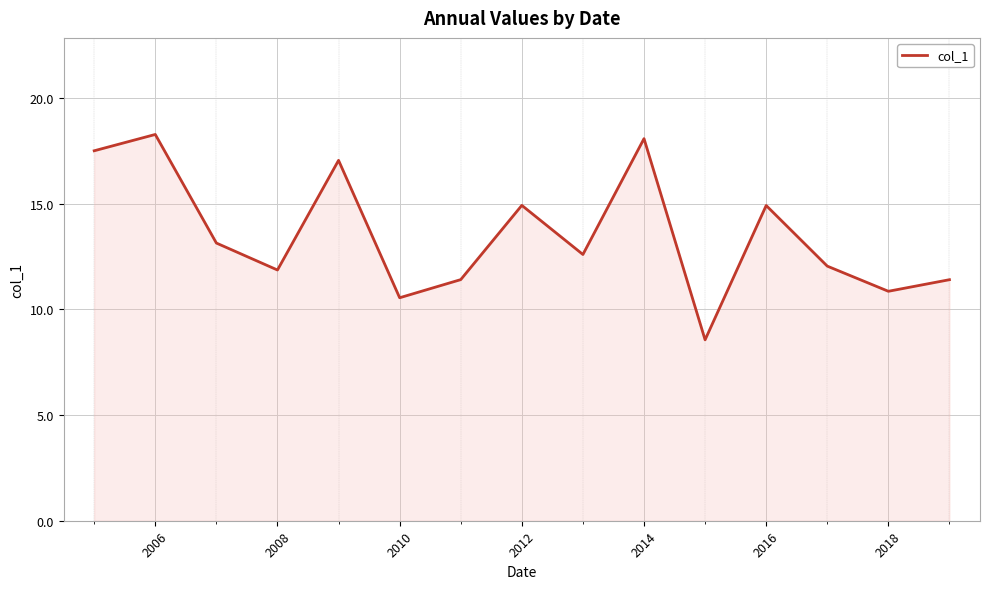

What is the greatest value displayed?

18.3